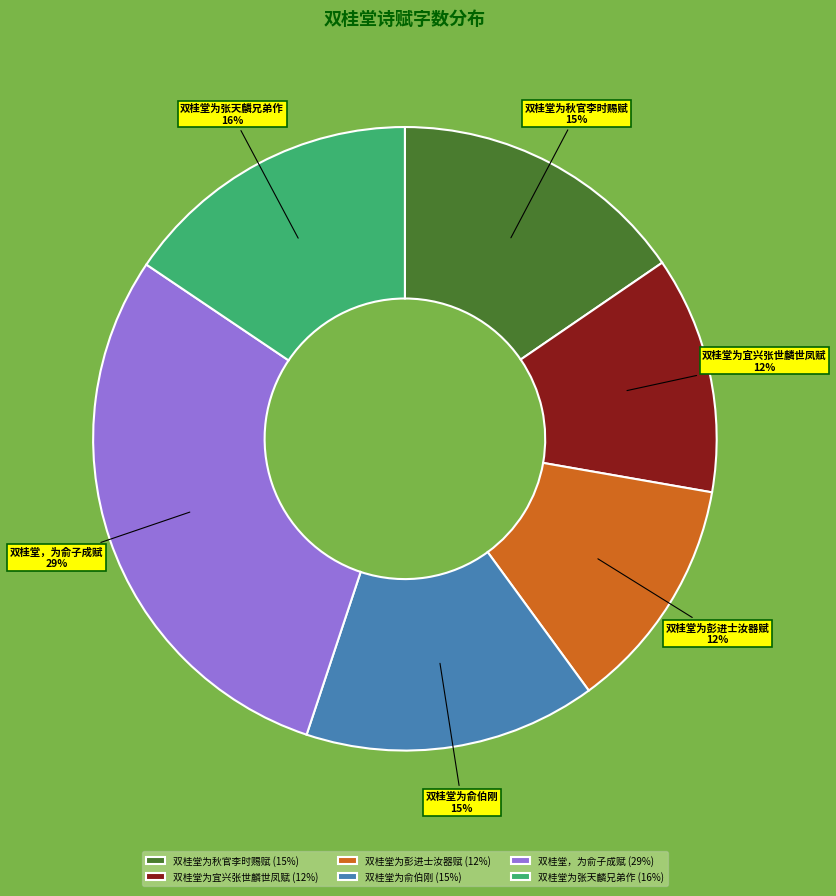

Do 双桂堂为彭进士汝器赋 and 双桂堂为张天麟兄弟作 together represent more than half of the pie?

No